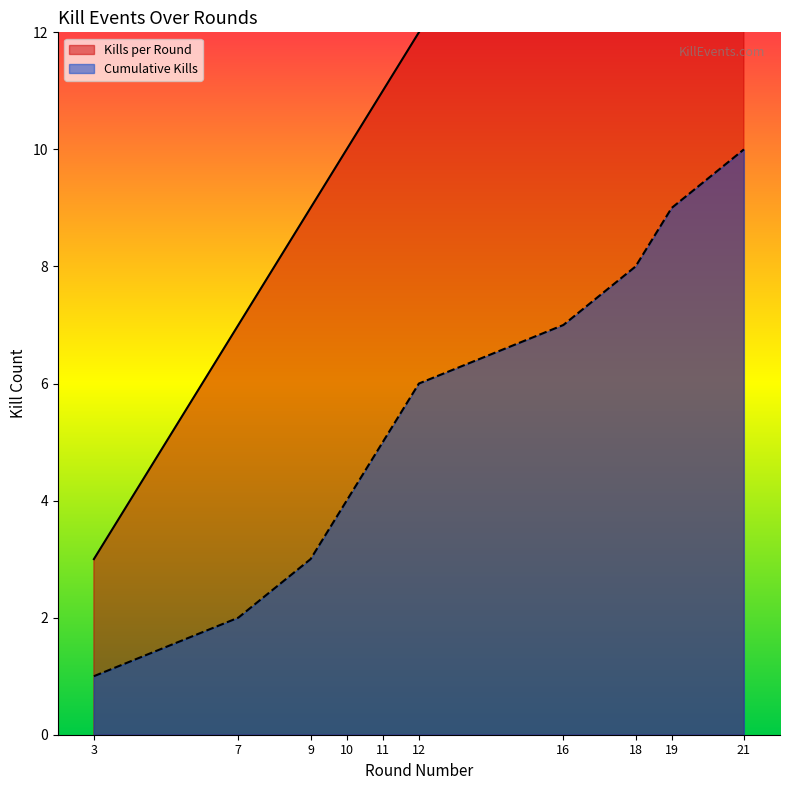

Between 16 and 9, which is larger?

16